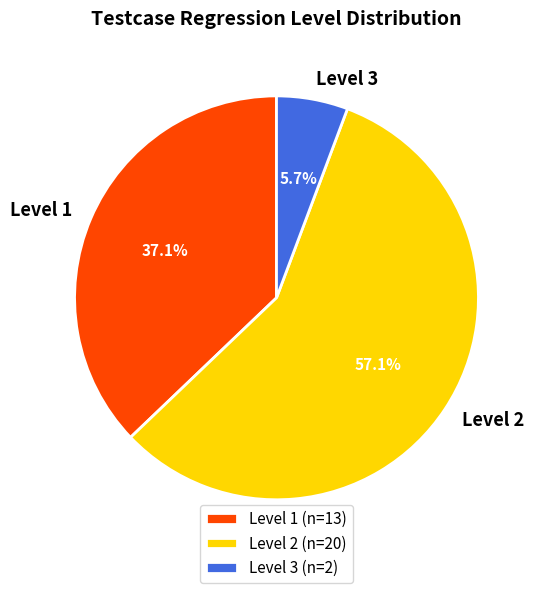

To the nearest percent, what is the combined percentage of Level 3 and Level 1?

43%